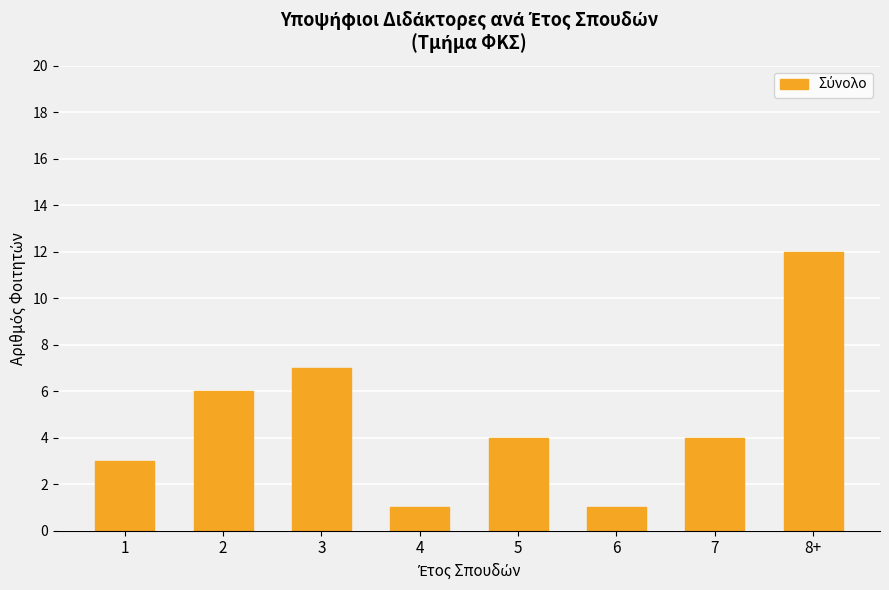

What is the maximum value shown in the chart?

12